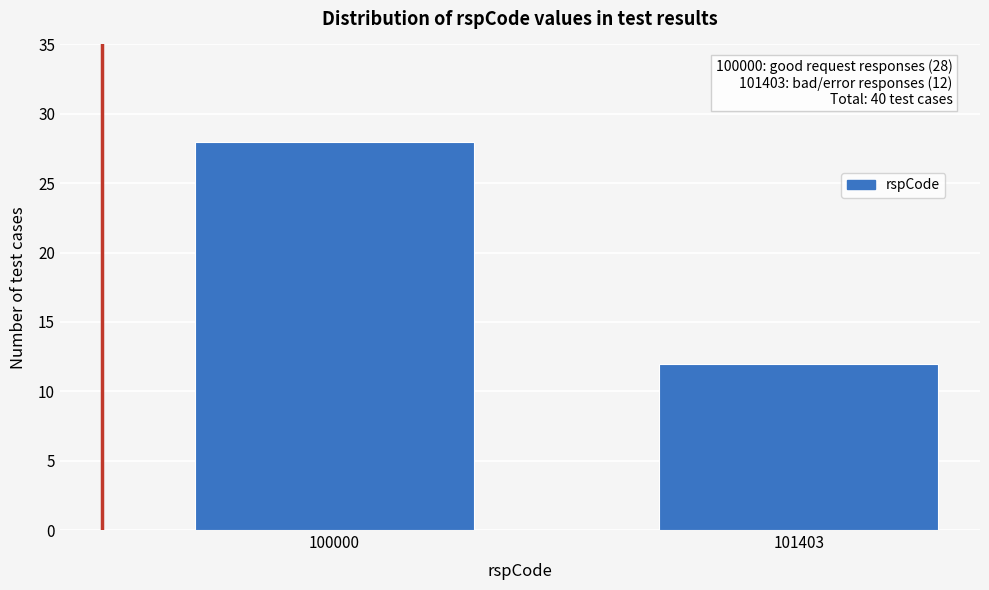

Reading right to left, list all the values displayed in this chart.

12	28